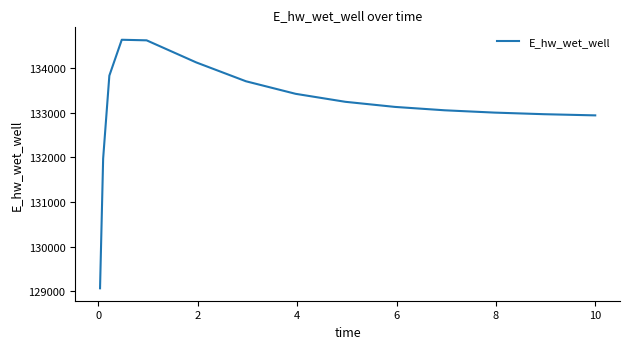

What is the smallest value displayed?

129070.3